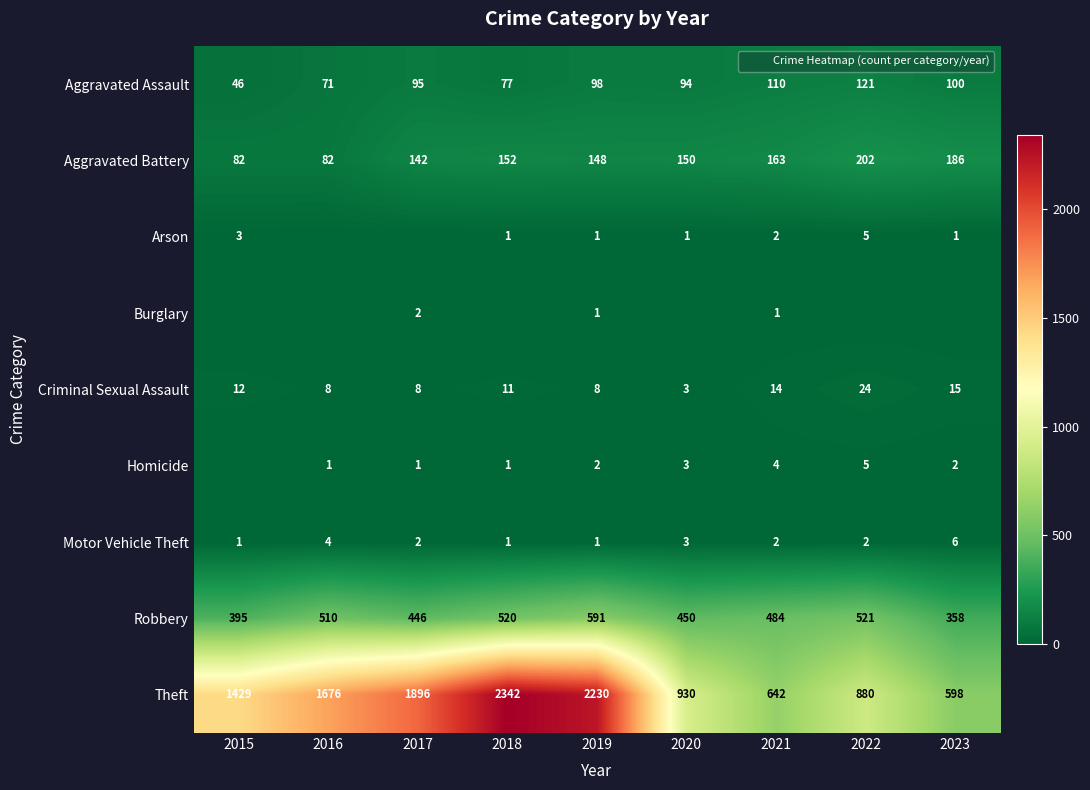

Where does the Aggravated Assault series first go above 95?

2019